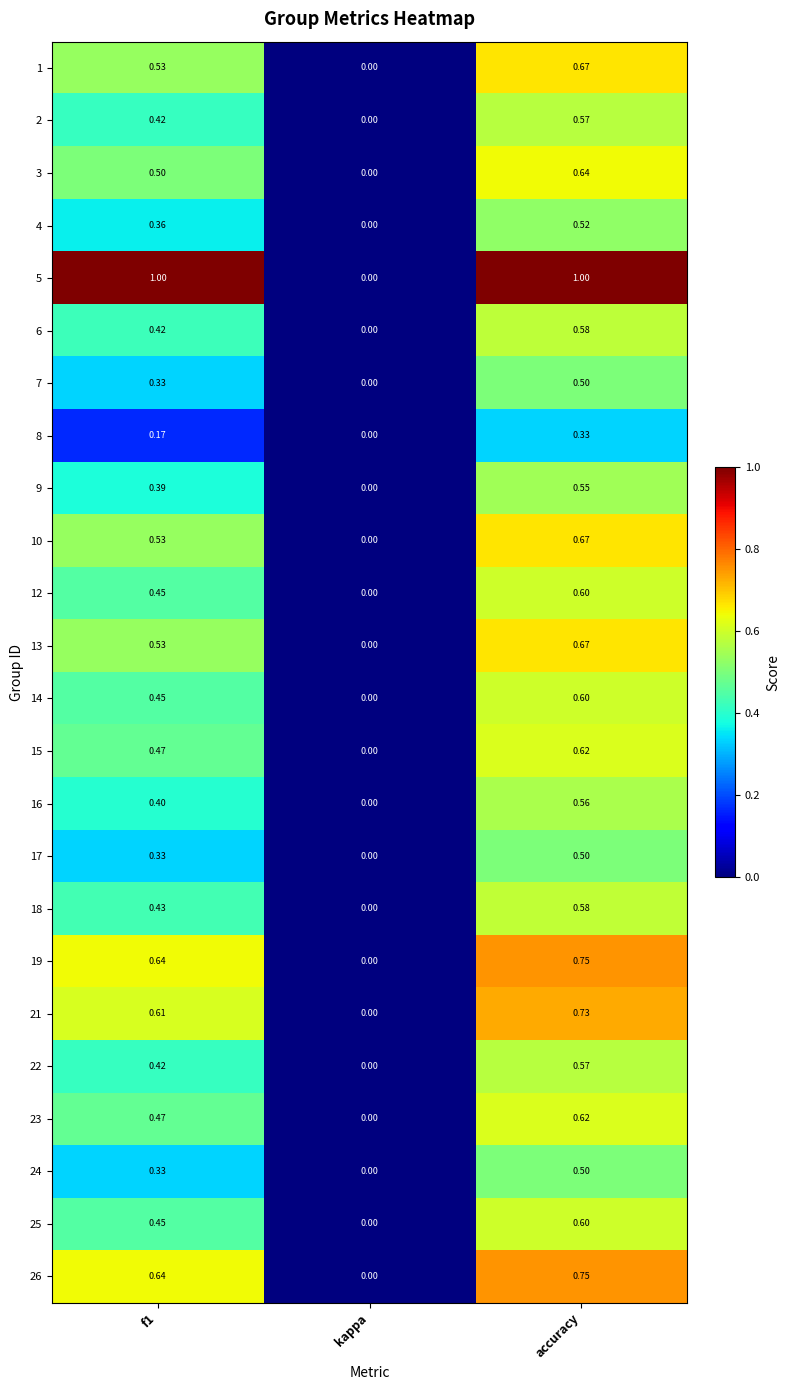

At which label is 21 closest to 0?

kappa